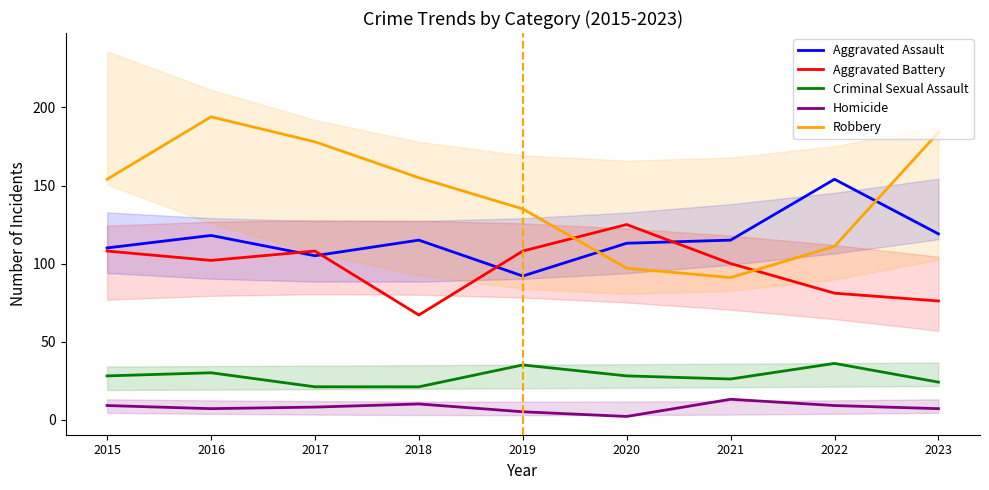

What is the maximum value for Criminal Sexual Assault?

36